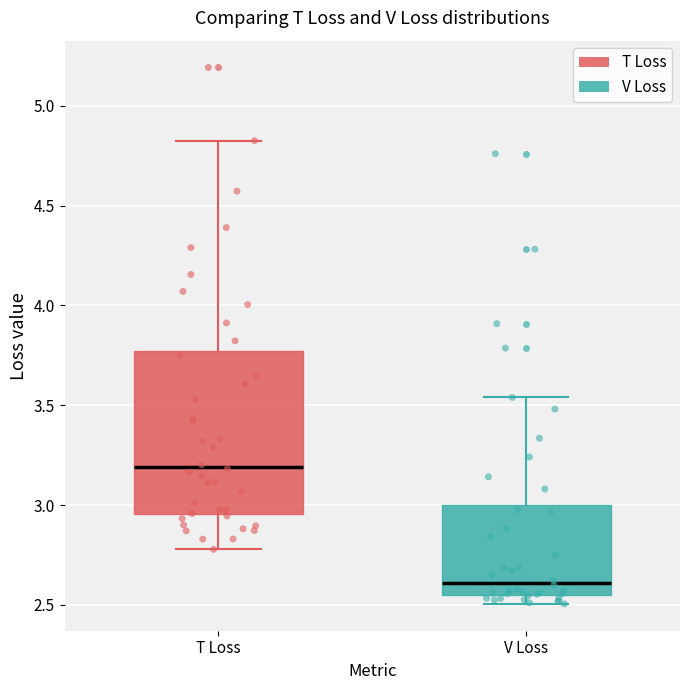

Which box has the highest median line?

T Loss